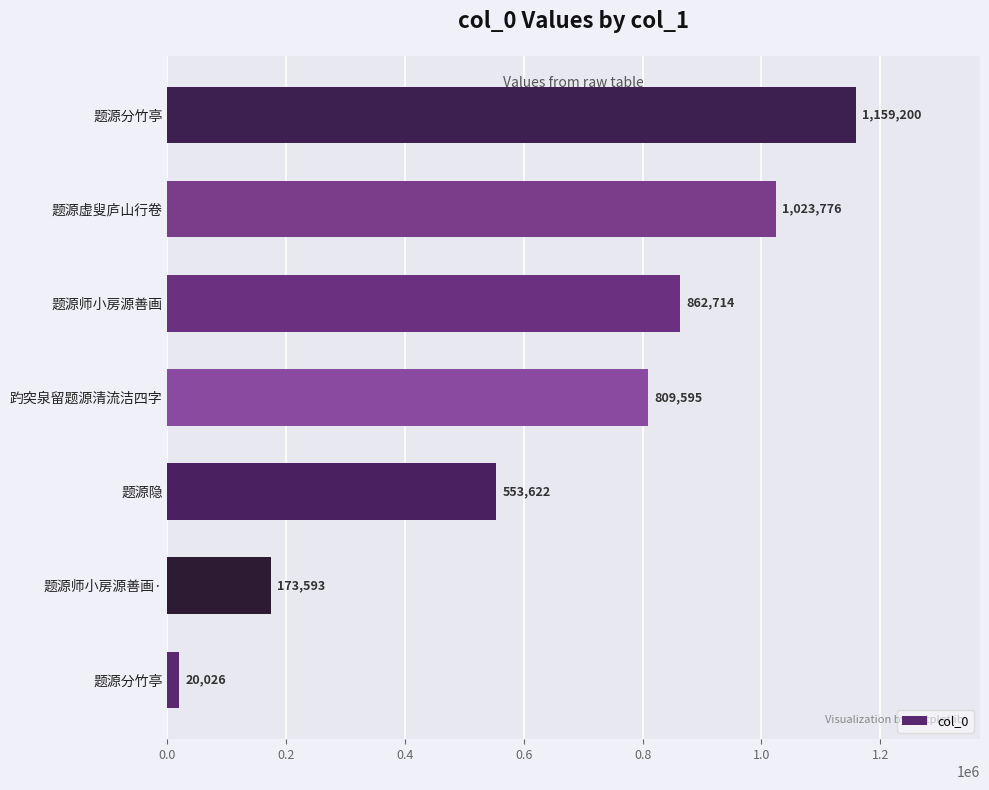

How many values are between 173593 and 1023776?

5